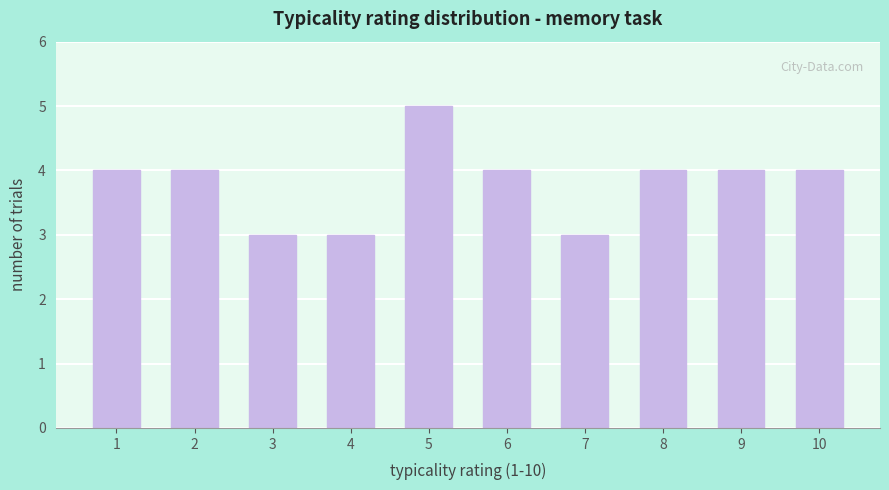

What is the greatest value displayed?

5